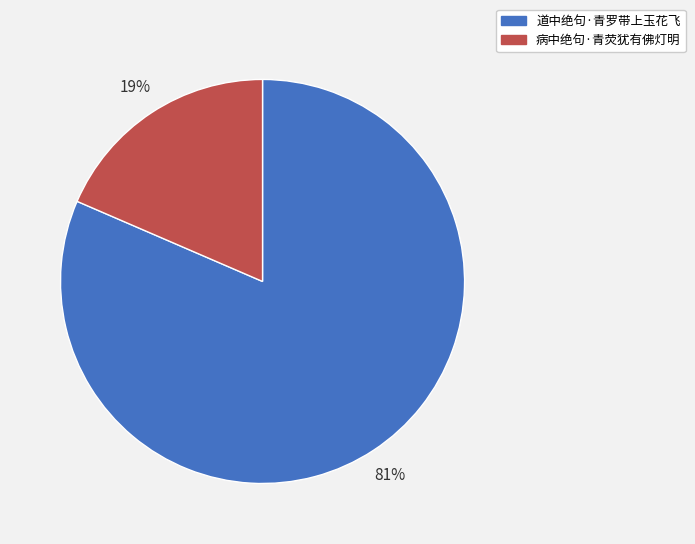

To the nearest percent, what percentage of the pie is 病中绝句·青荧犹有佛灯明?

19%